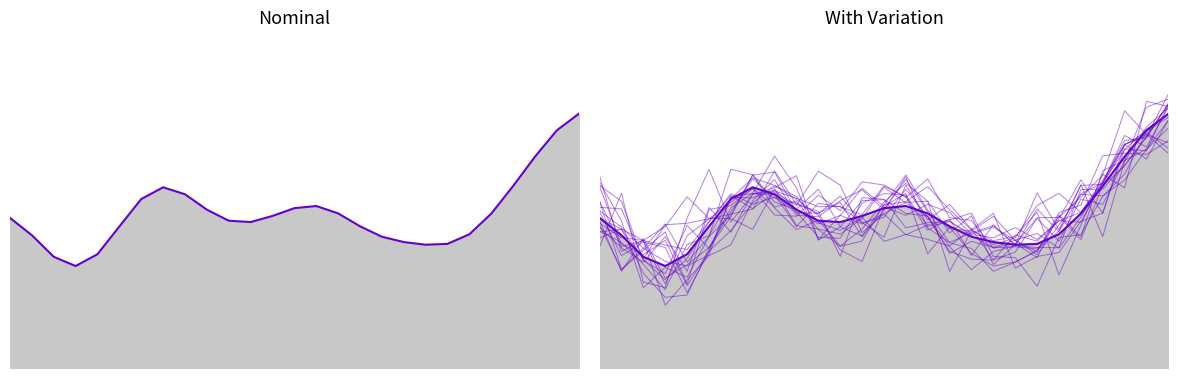

How many data points are less than 2?

10